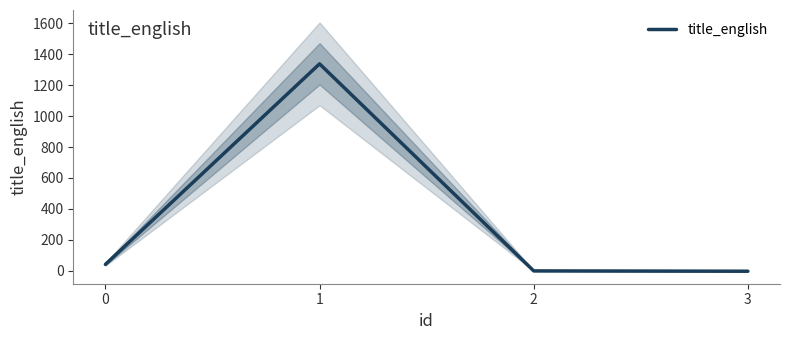

True or false: title_english has more than 2 interior local peaks.

False